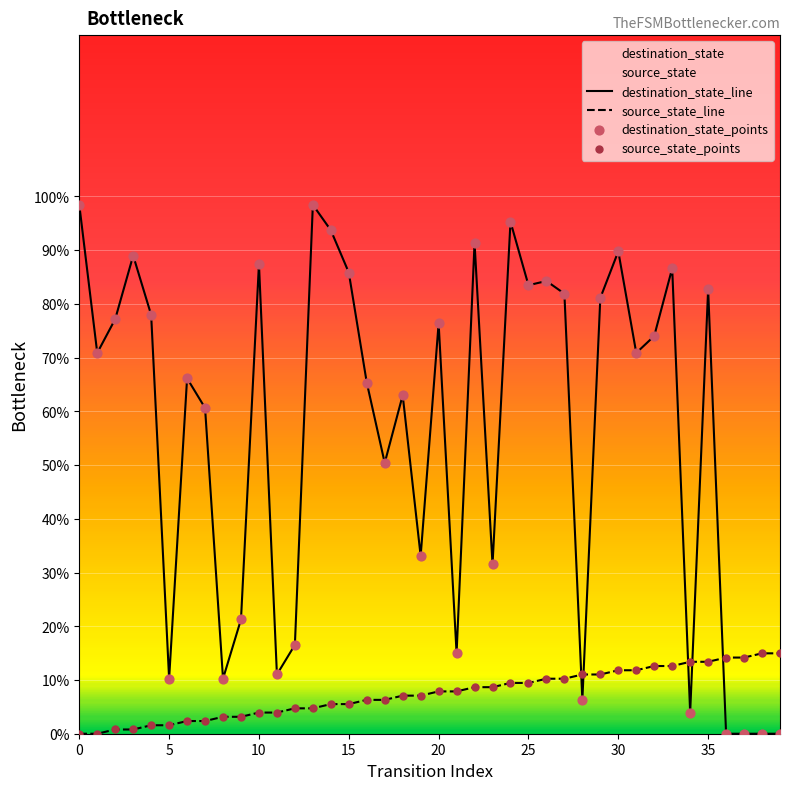

At how many categories does at least one series exceed 64?

23